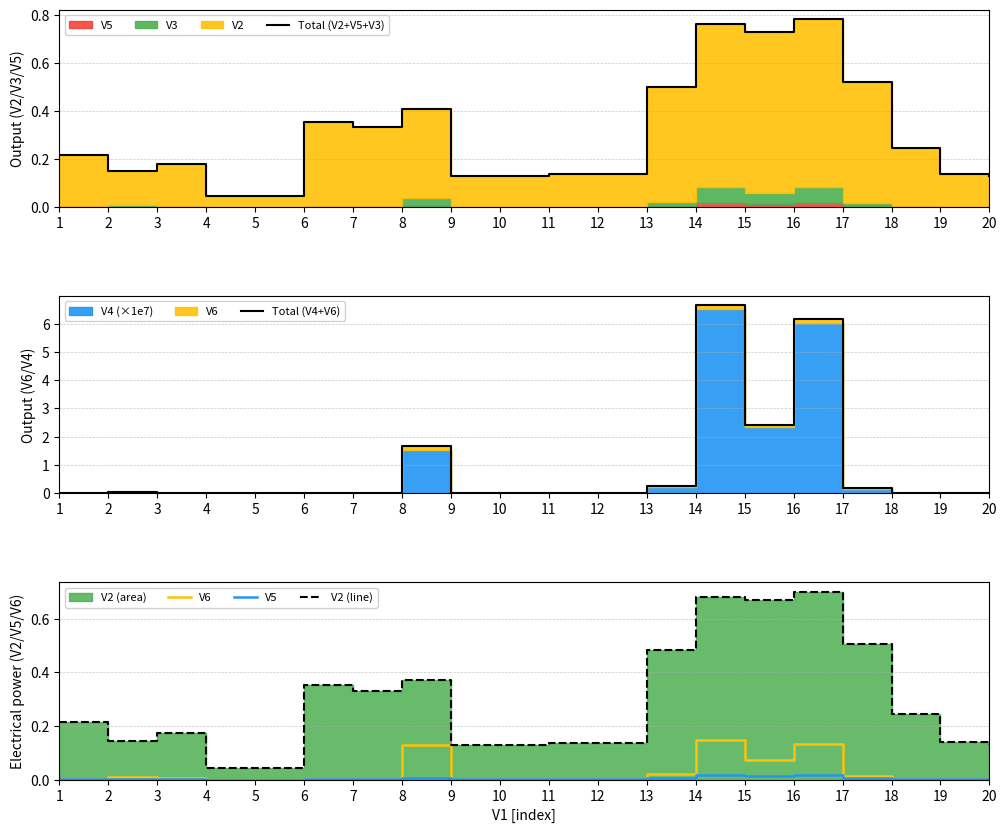

In V2 (line), how many points are lower than both neighbors (excluding endpoints)?

3